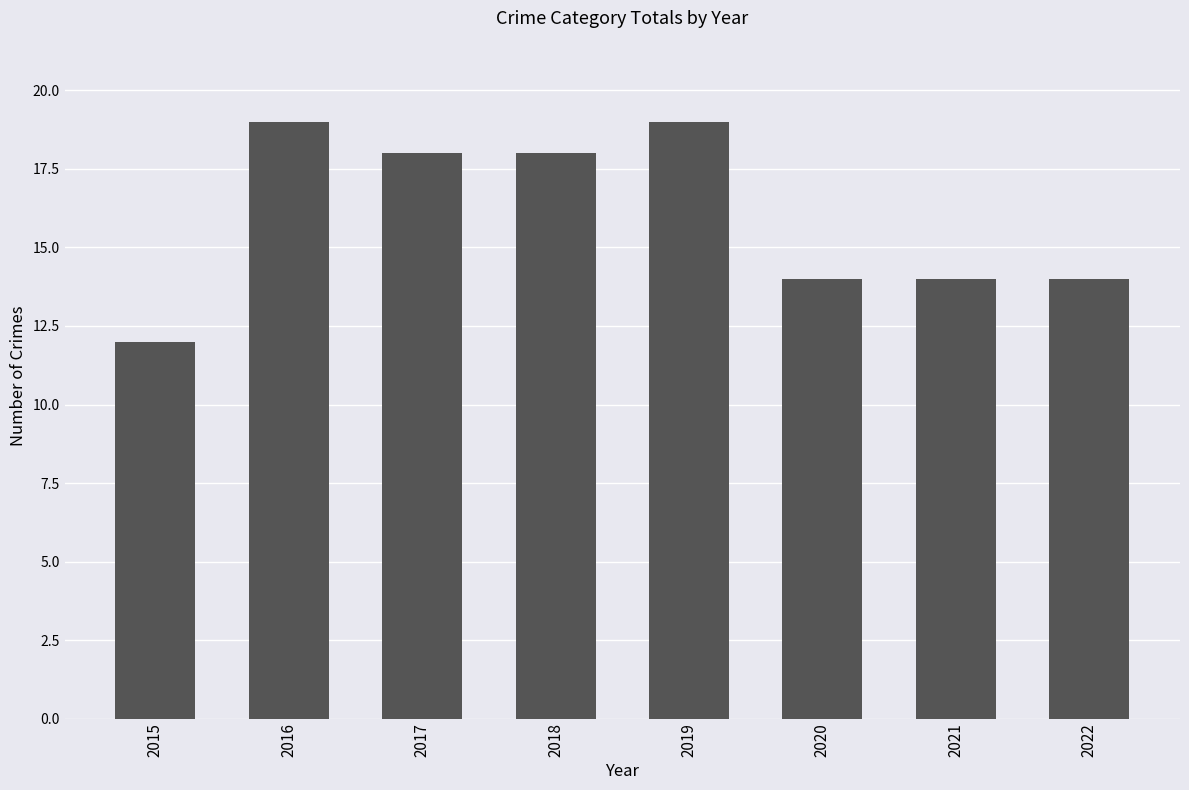

The chart shows a value of 28 at 2019. True or false?

False